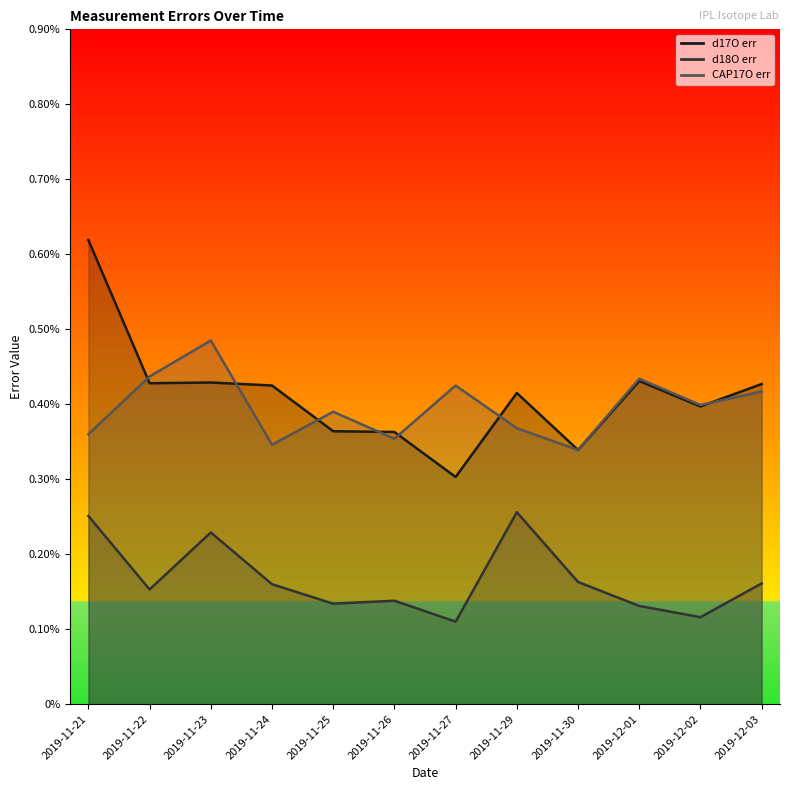

Which series changed the most between 2019-11-26 and 2019-11-30?

d18O err